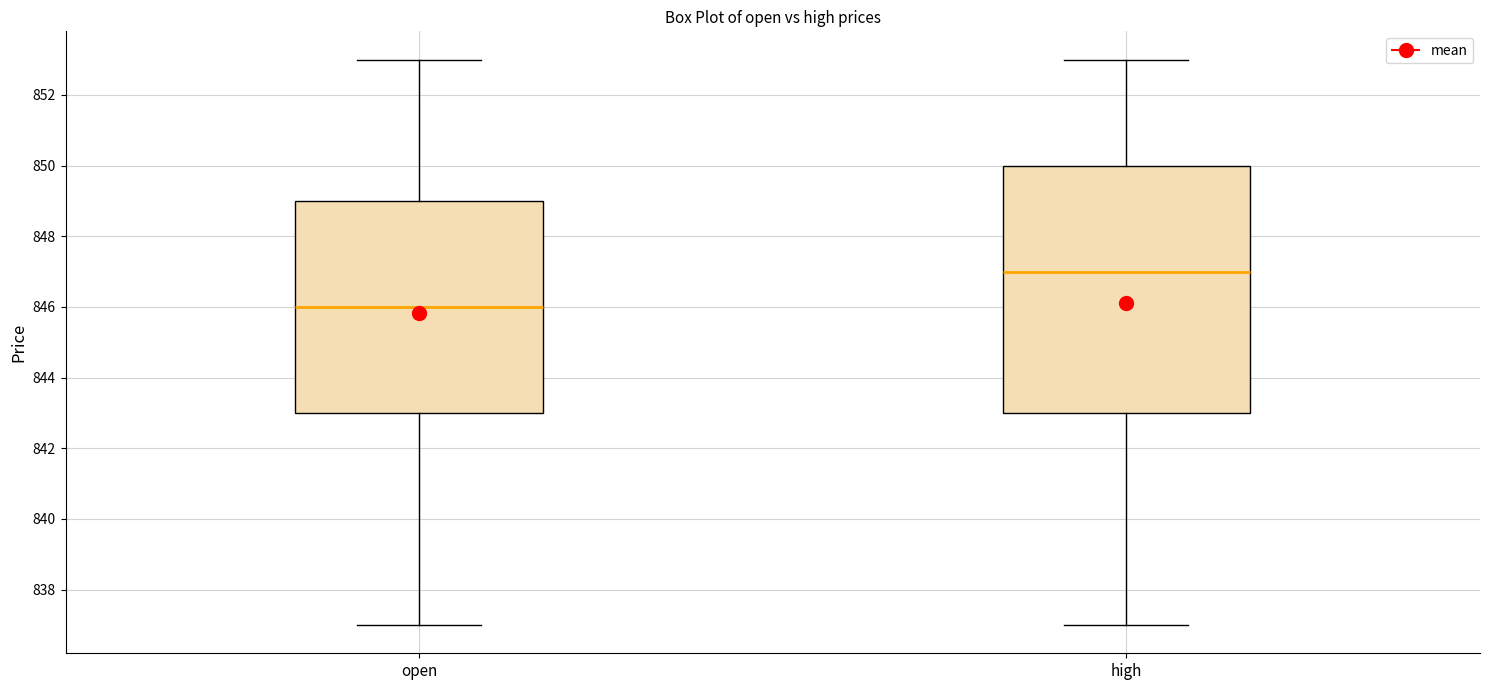

Where is the lower edge of the box for high on the y-axis? The values are not printed on the chart, so give them approximately, as read against the axis.

843